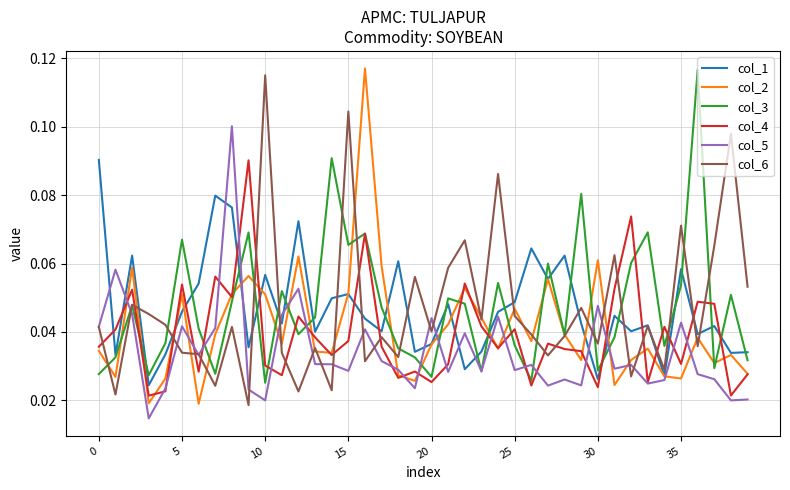

At how many categories does at least one series exceed 0?

40